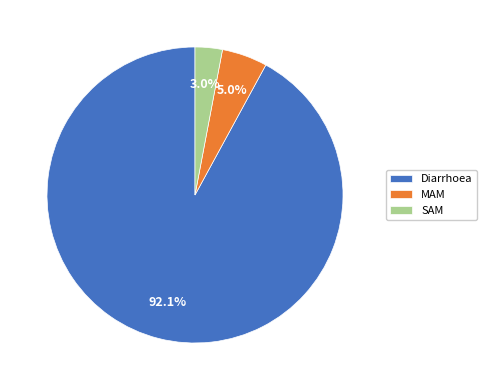

Which has a higher value, SAM or Diarrhoea?

Diarrhoea